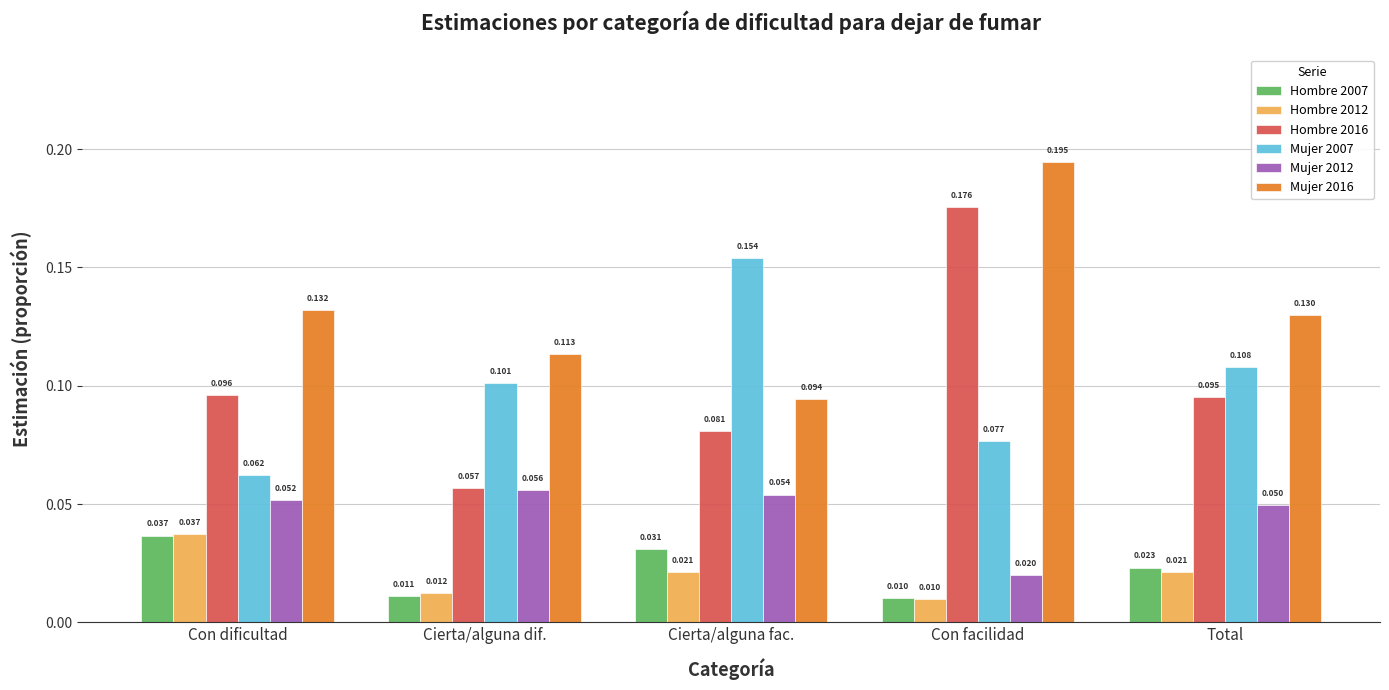

Which series changed the most between Cierta/alguna fac. and Con facilidad?

Mujer 2016